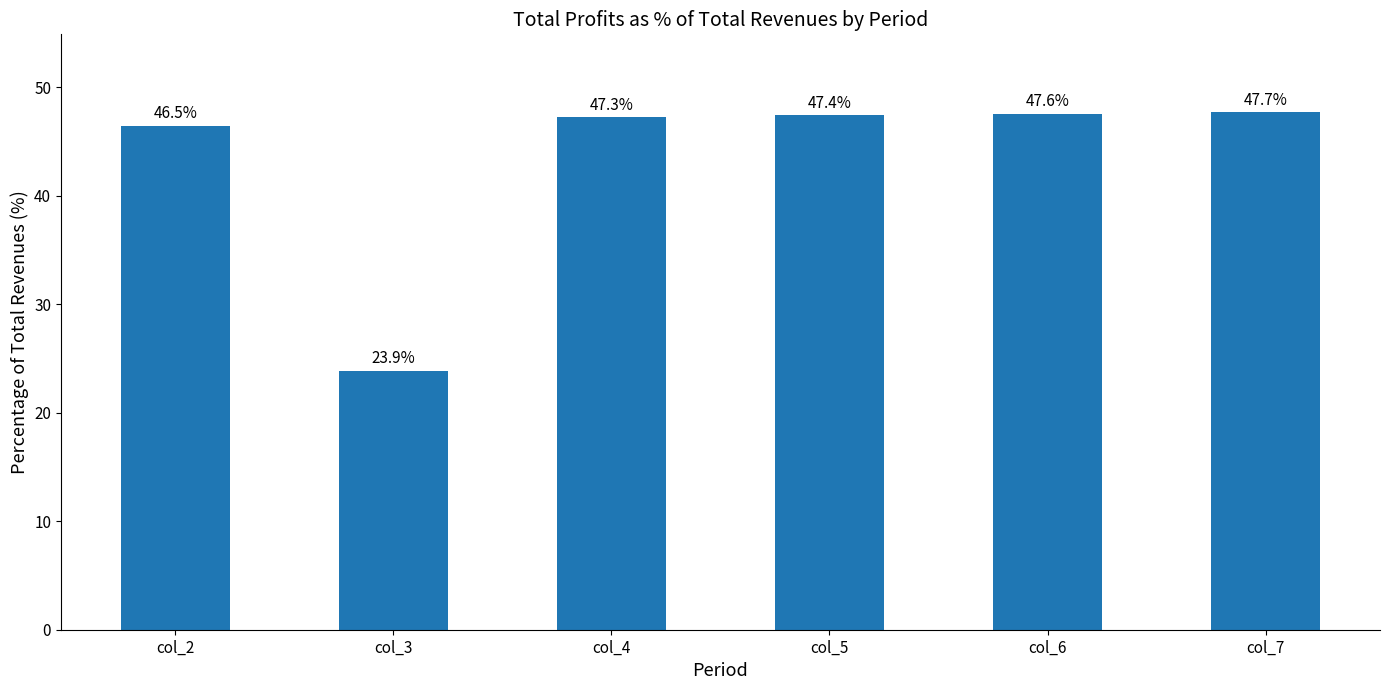

What is the difference between the maximum and minimum values?

23.9